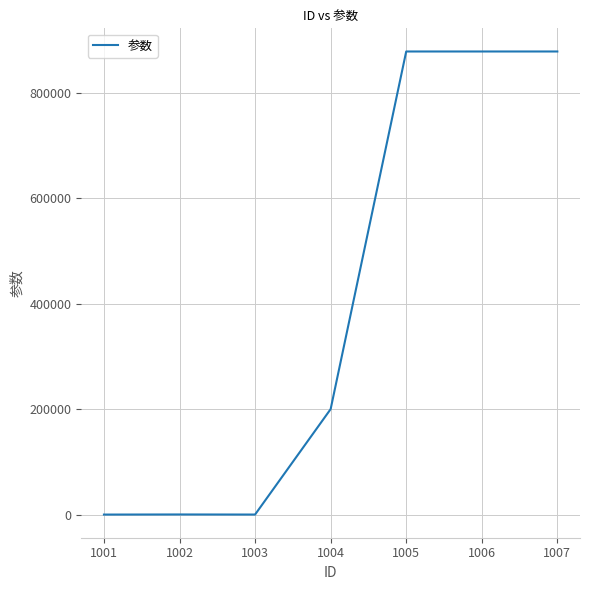

How many distinct data groups are displayed?

1